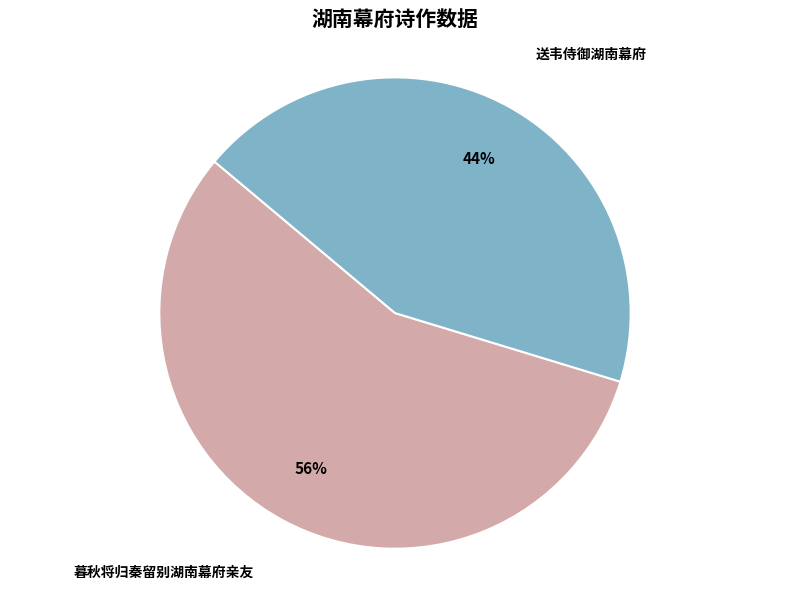

Does any single category account for the majority?

Yes